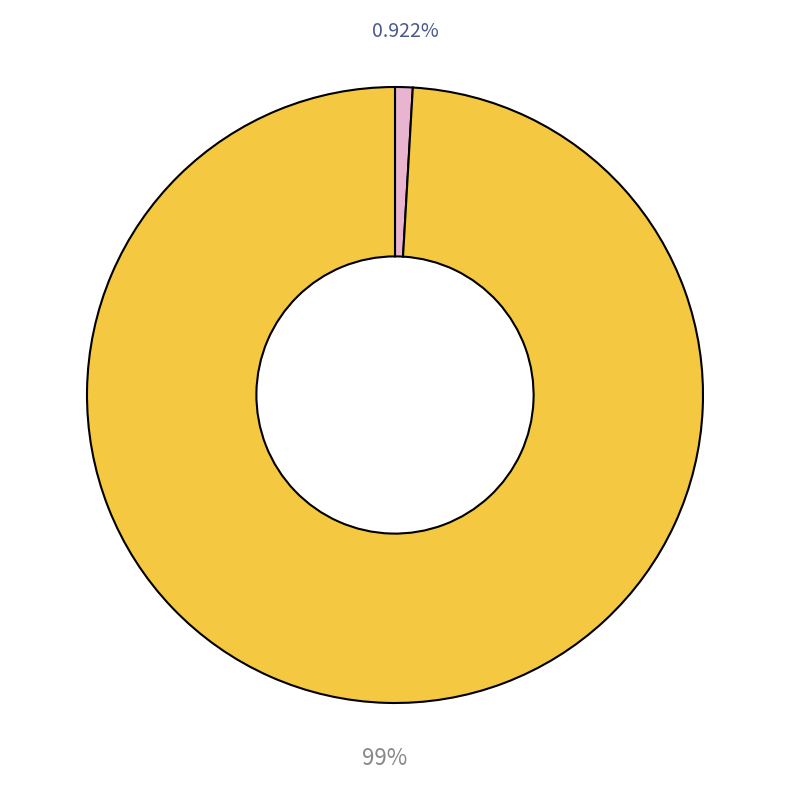

Is there a majority slice in this chart?

Yes